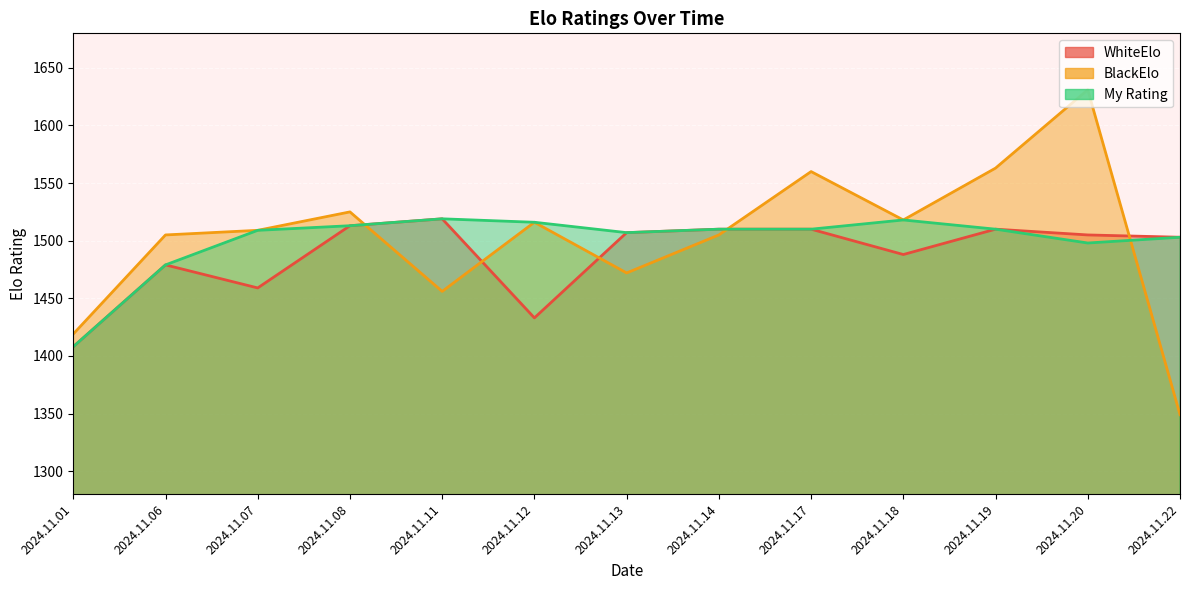

What are all the series names shown in the legend?

WhiteElo, BlackElo, My Rating